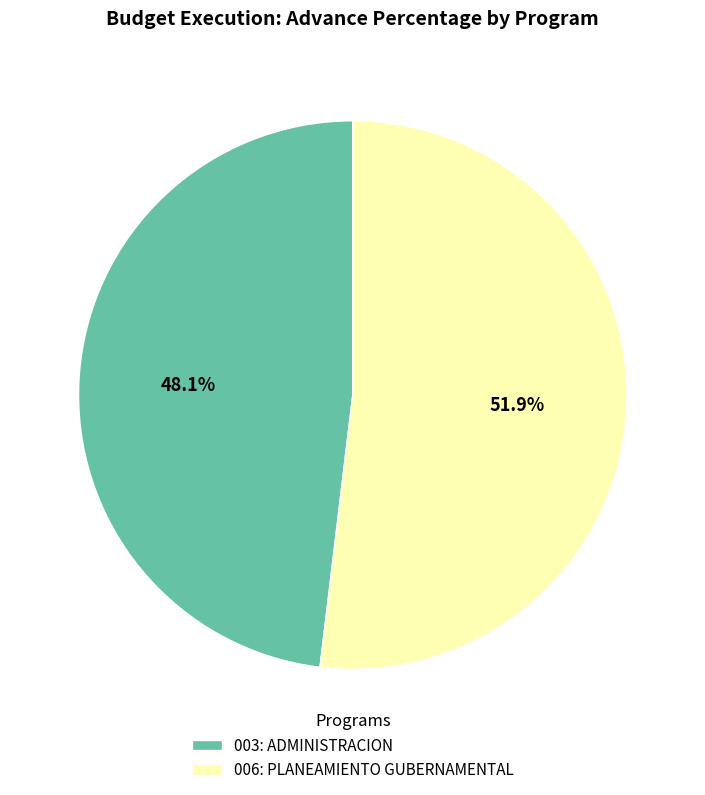

Is it true that 003: ADMINISTRACION is 48% of the pie?

True